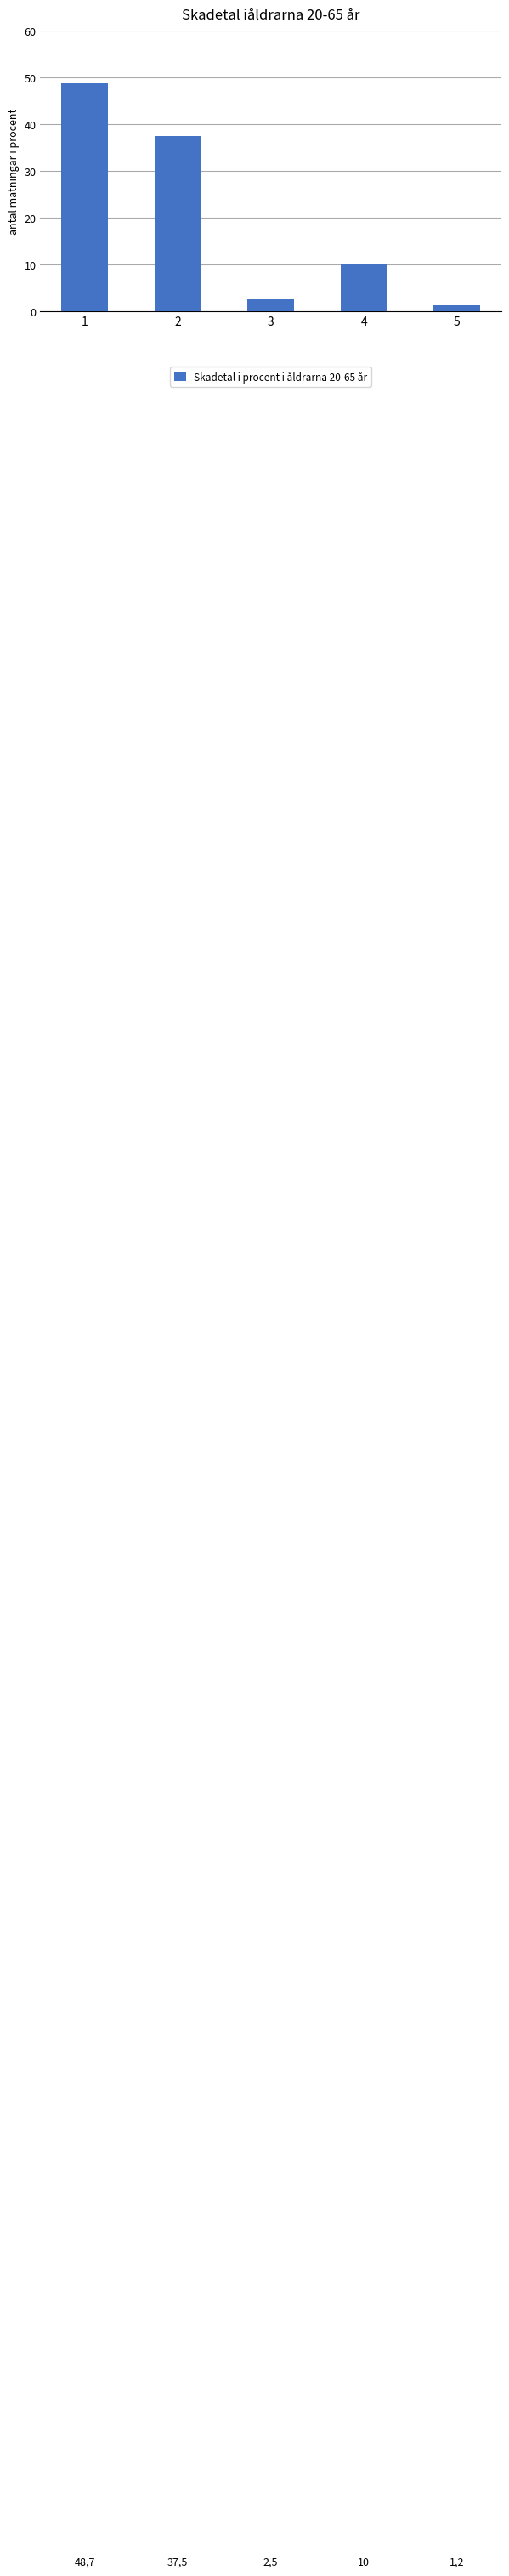

How many categories are shown in the chart?

5